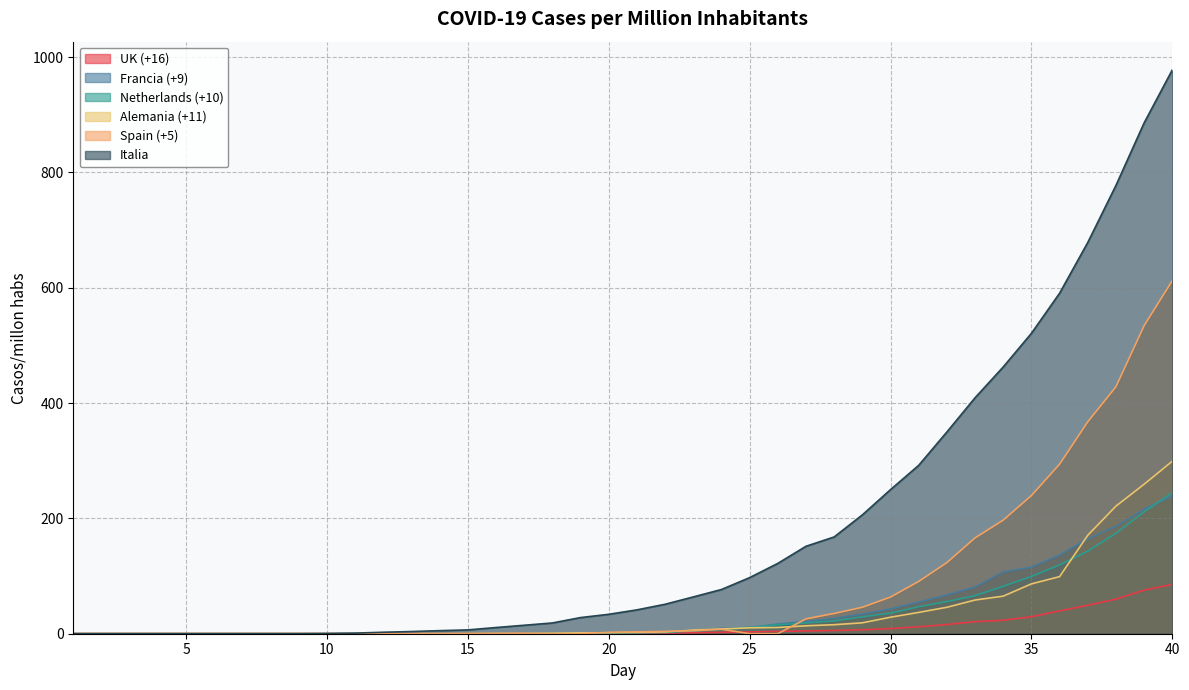

What is the difference between the Italia values at 3 and 22?

51.0